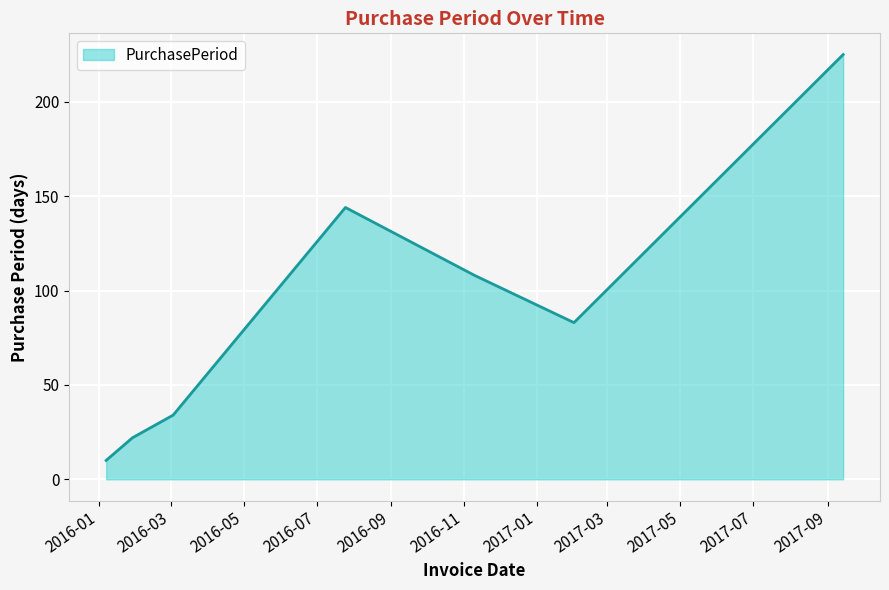

True or false: there are more than 2 points higher than both neighbors.

False